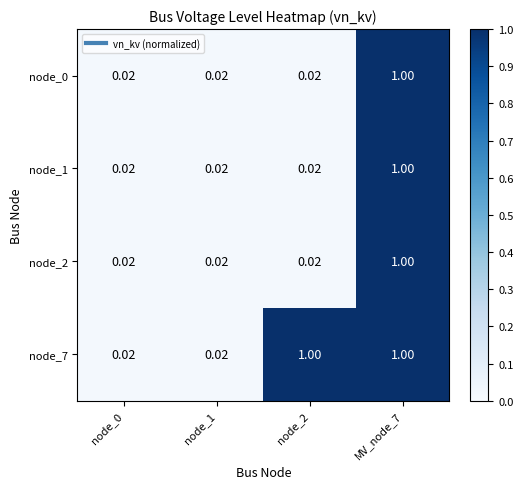

Is the value of node_0 at node_1 greater than the value of node_2 at MV_node_7?

No